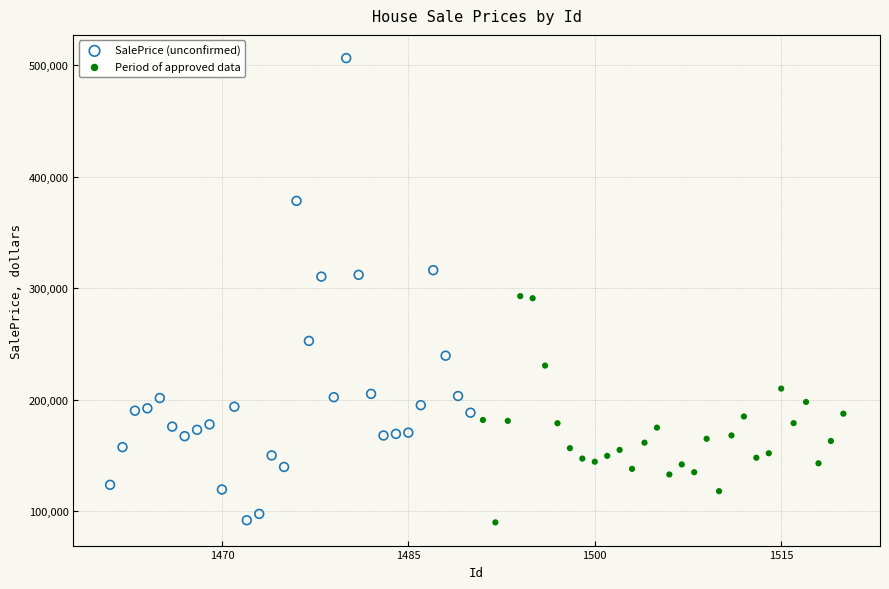

What are all the series names shown in the legend?

SalePrice (unconfirmed), Period of approved data